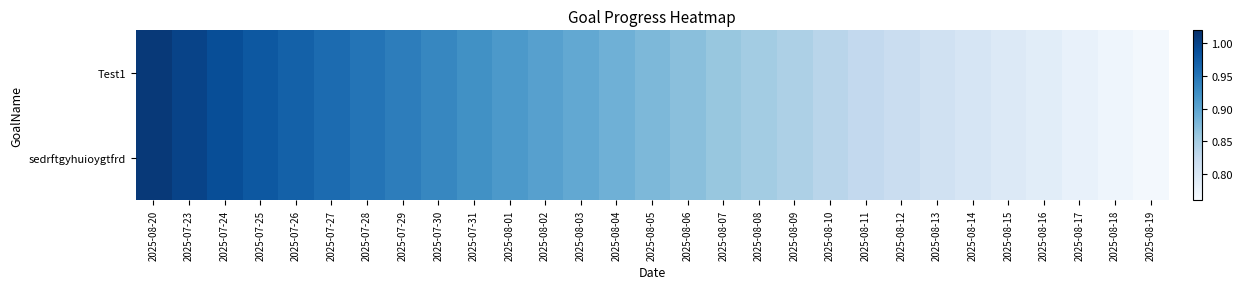

At which category is the sum across all series the highest?

2025-08-20